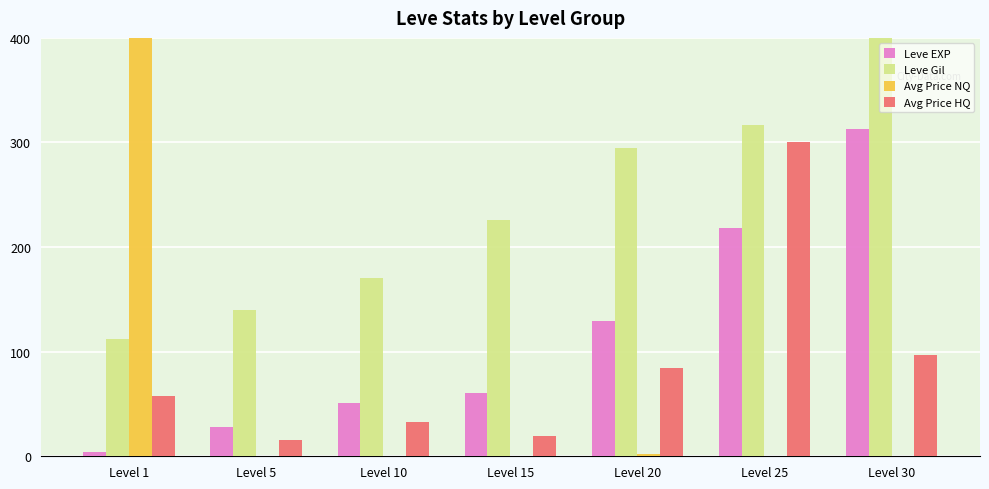

What is the total value across all series at Level 1?

611.3